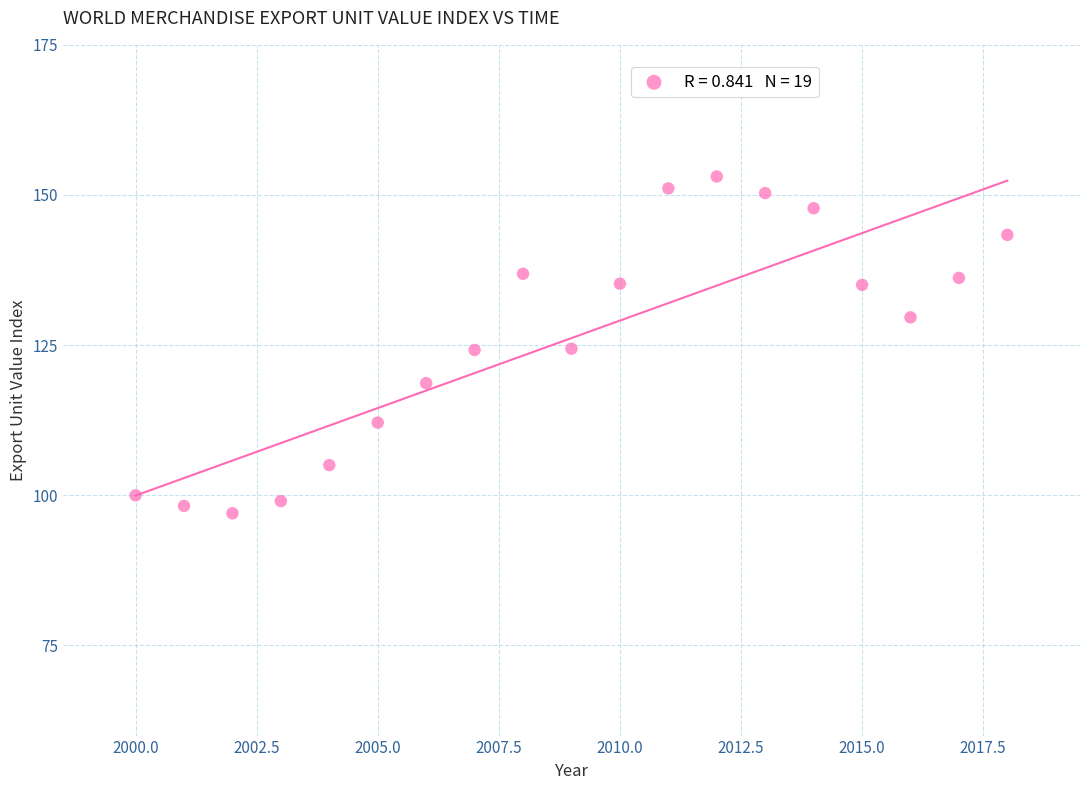

What is the range of Y values (max minus min)?

56.1